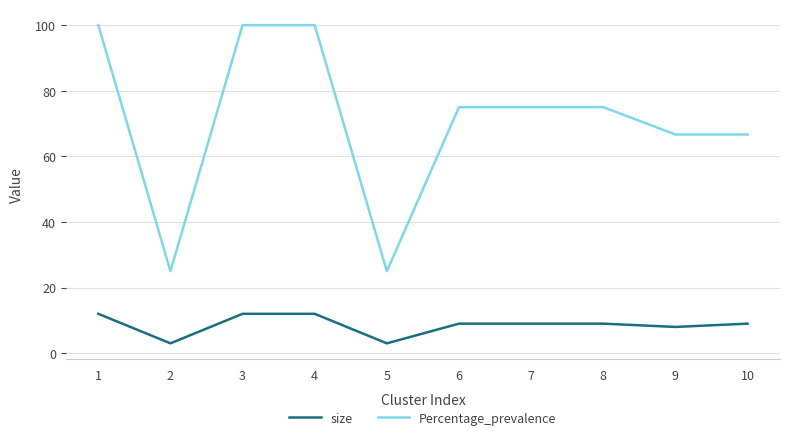

What are all the series names shown in the legend?

size, Percentage_prevalence